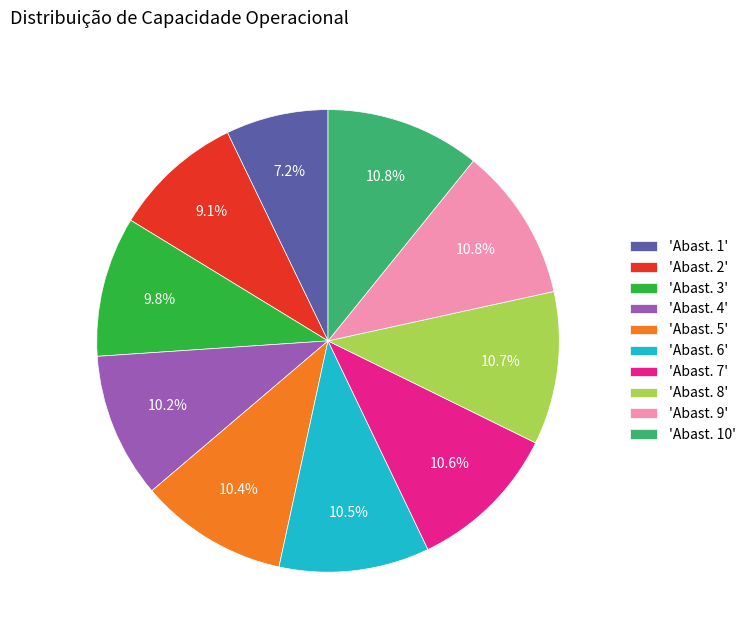

What percentage do 'Abast. 4' and 'Abast. 2' together represent?

19.3%